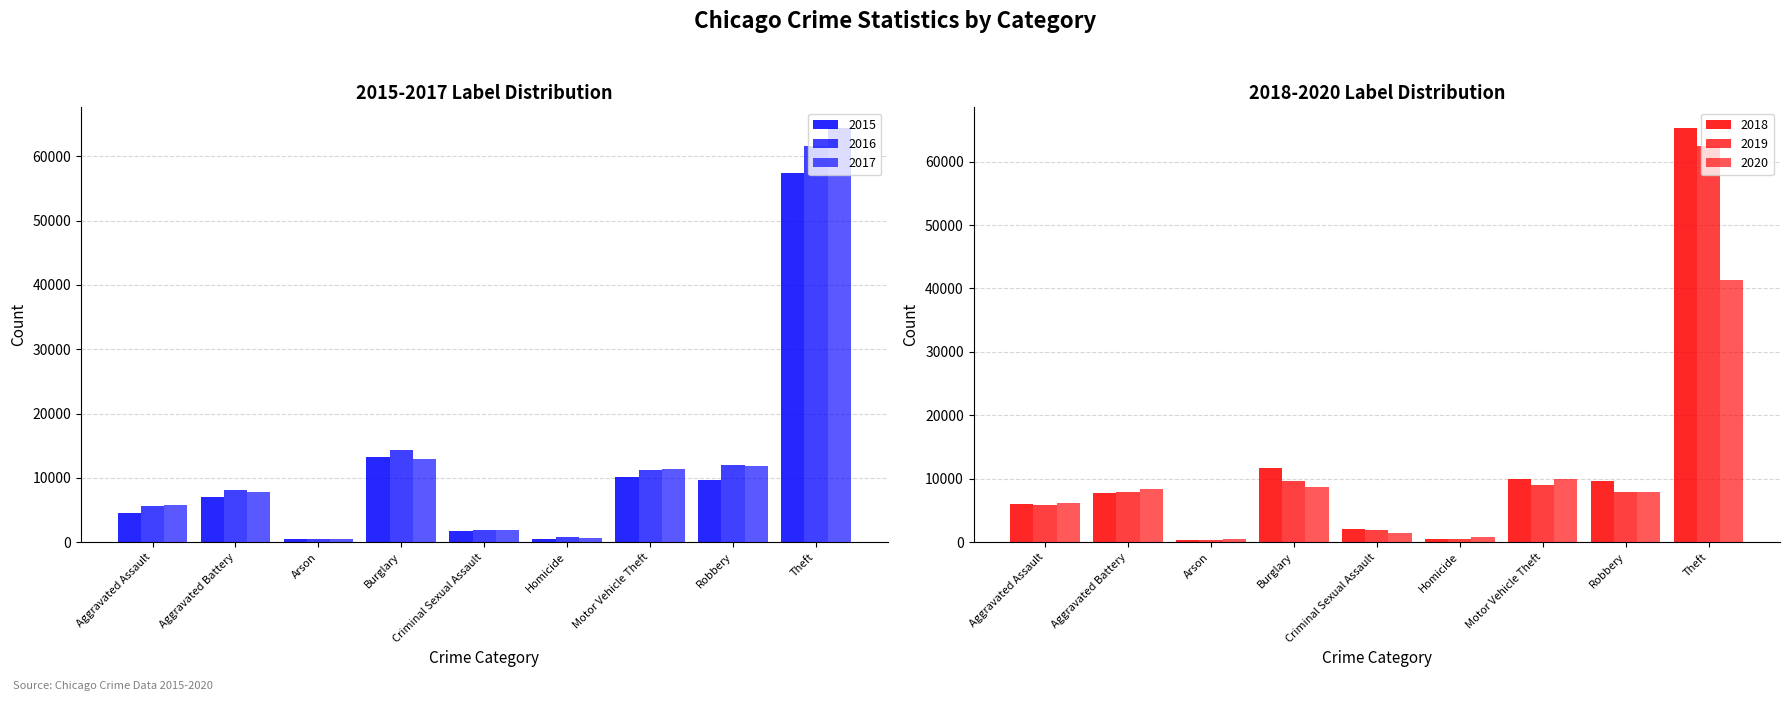

What is the difference between the maximum and minimum values in the 2019 series?

62119